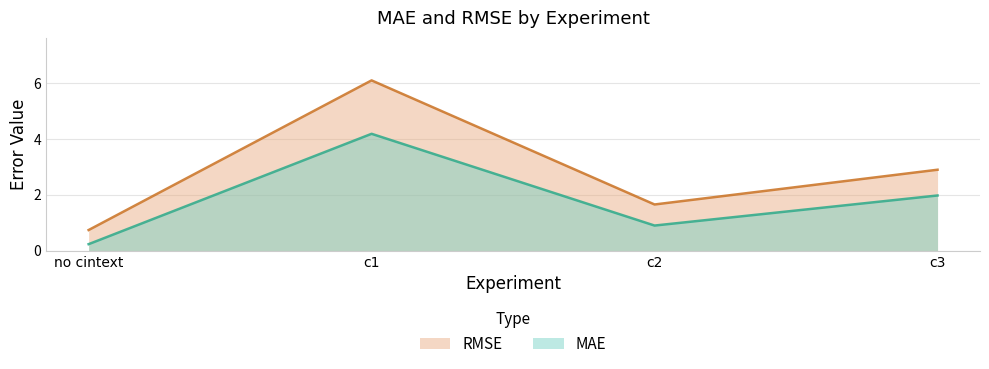

What is the value of the RMSE point at the 3rd from the left?

1.7